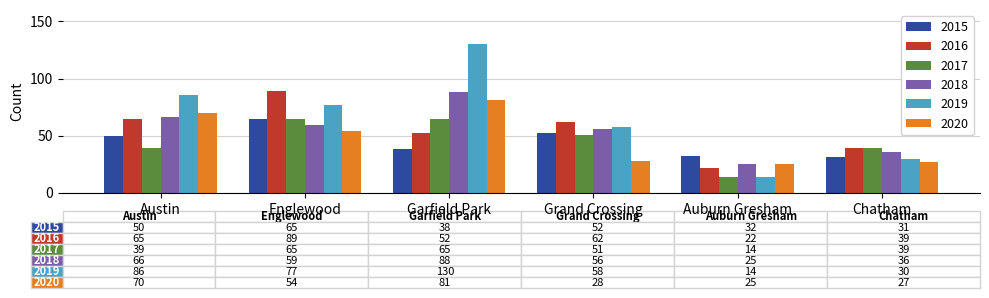

What is the total value across all series at Grand Crossing?

307